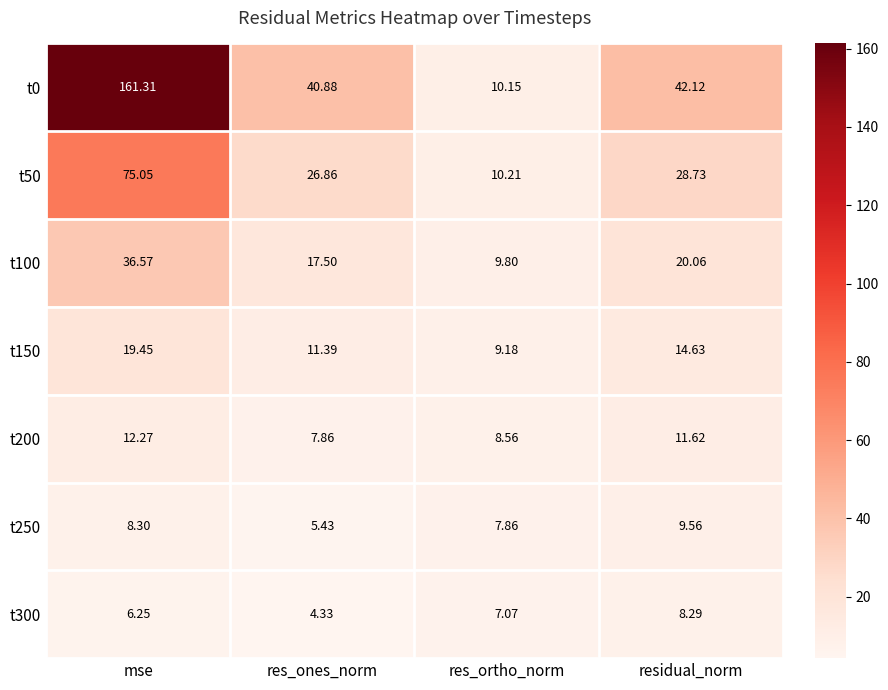

How many data points in t50 are less than 28?

2